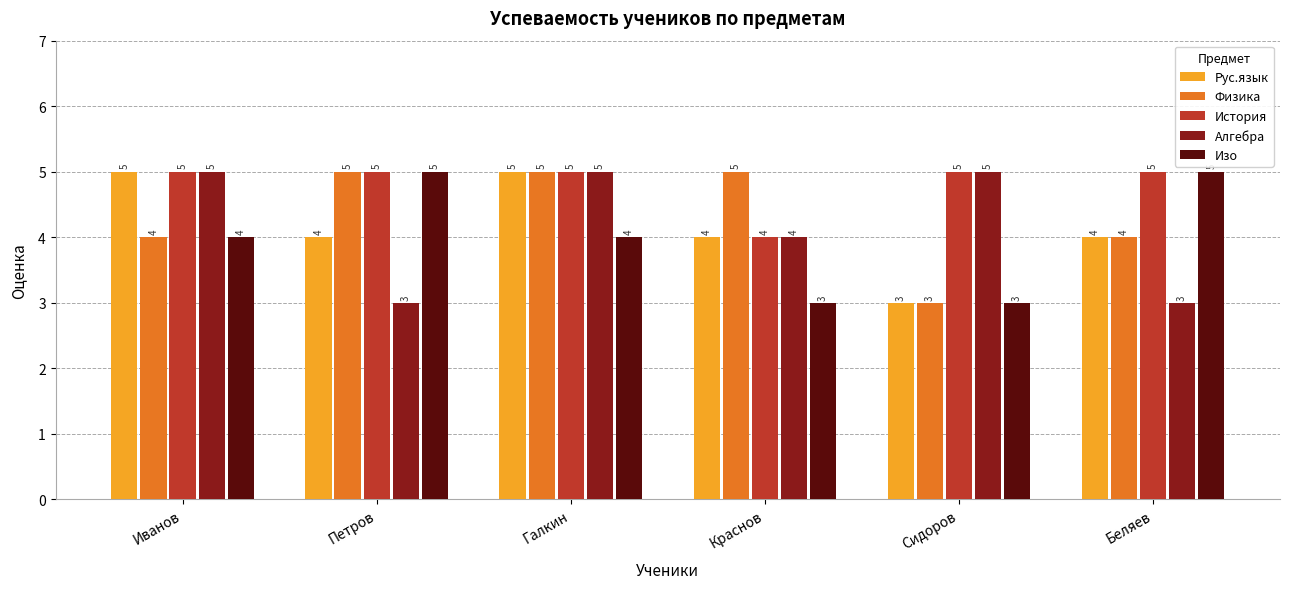

The value of Физика at Краснов is 5. True or false?

True